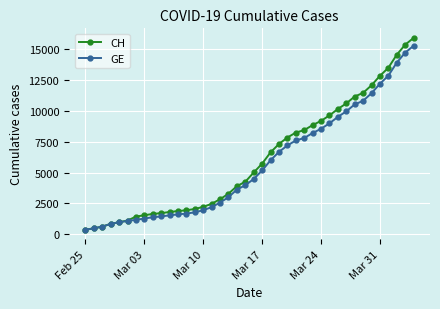

What is the value of the CH point at the 2nd from the left?

479